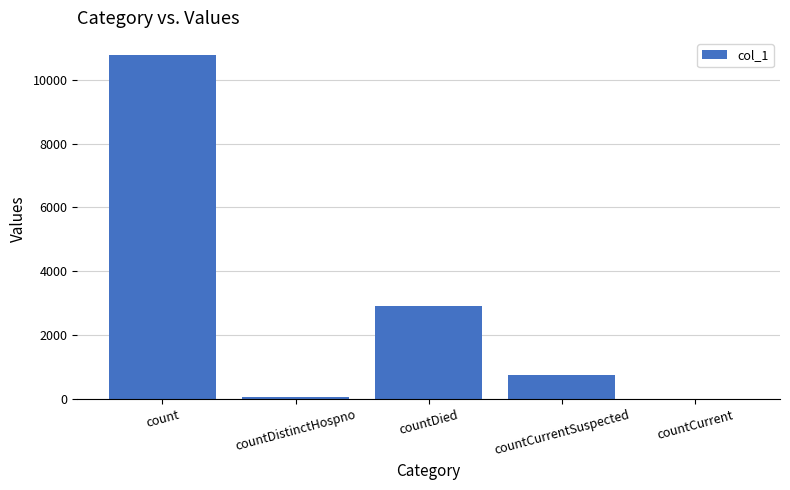

How many positive values are there?

4